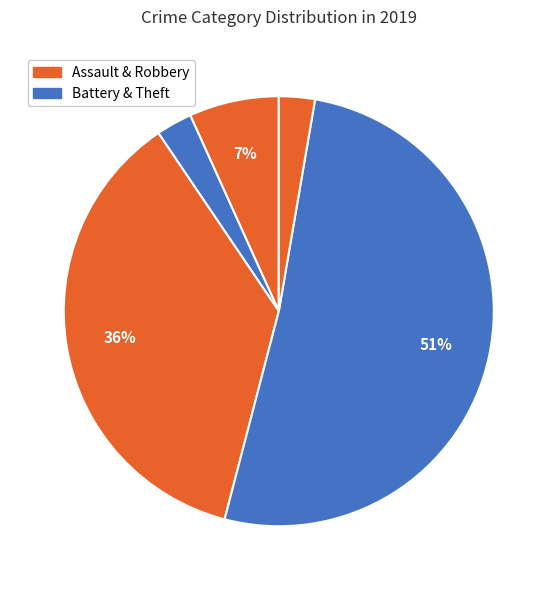

How many slices are in this pie chart?

5